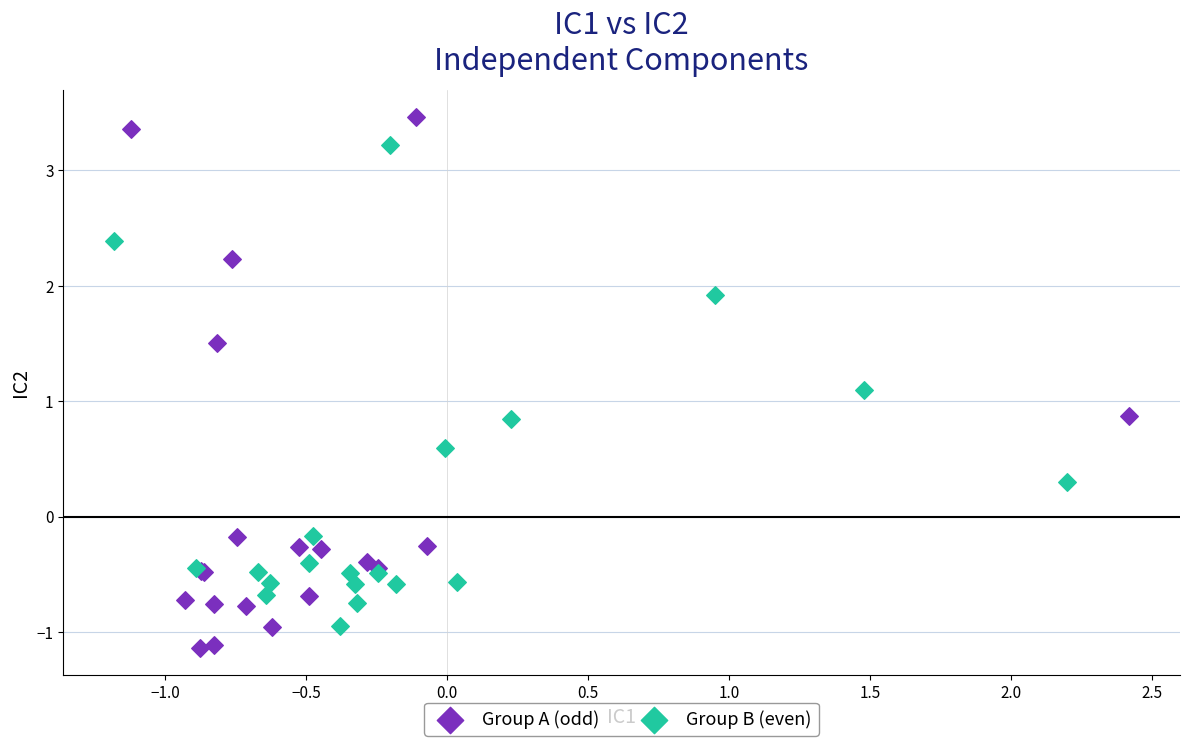

What are all the series names shown in the legend?

Group A (odd), Group B (even)